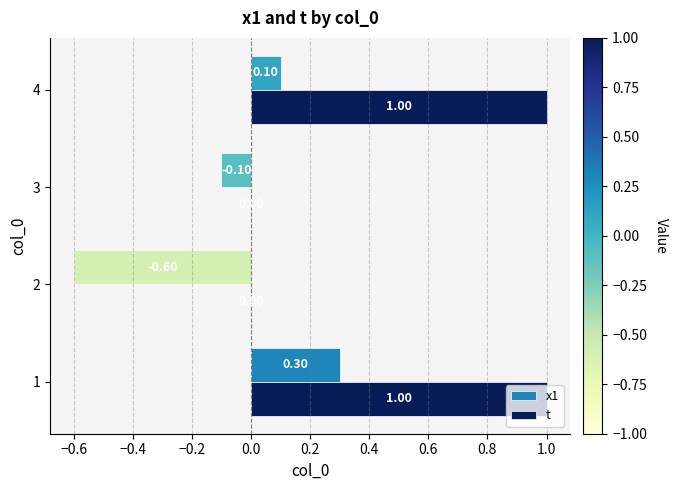

What is the sum of the x1 values at 4 and 2?

-0.5